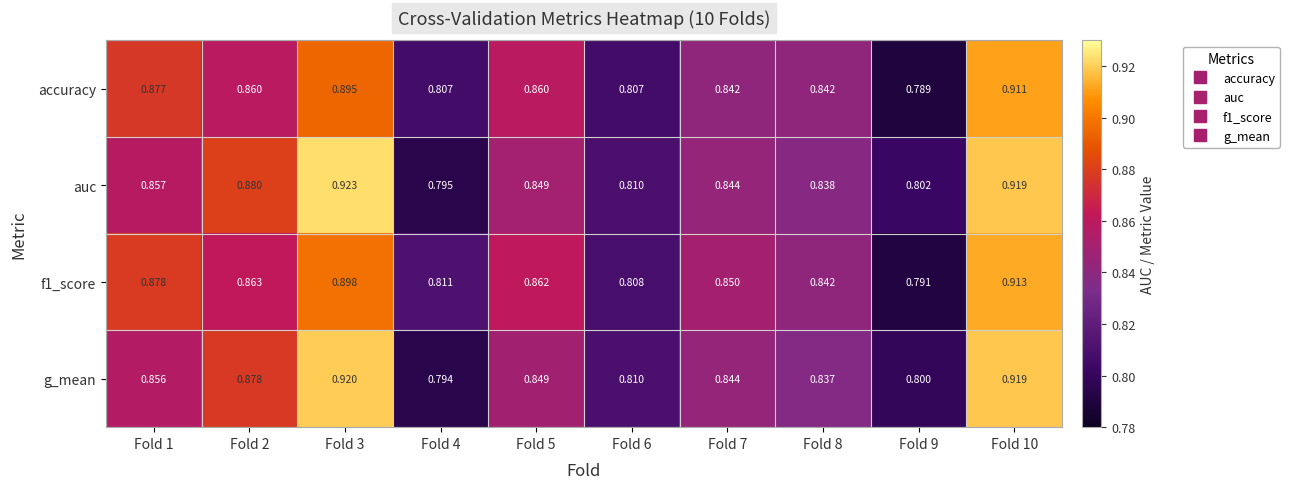

Which series has the widest spread of values?

auc